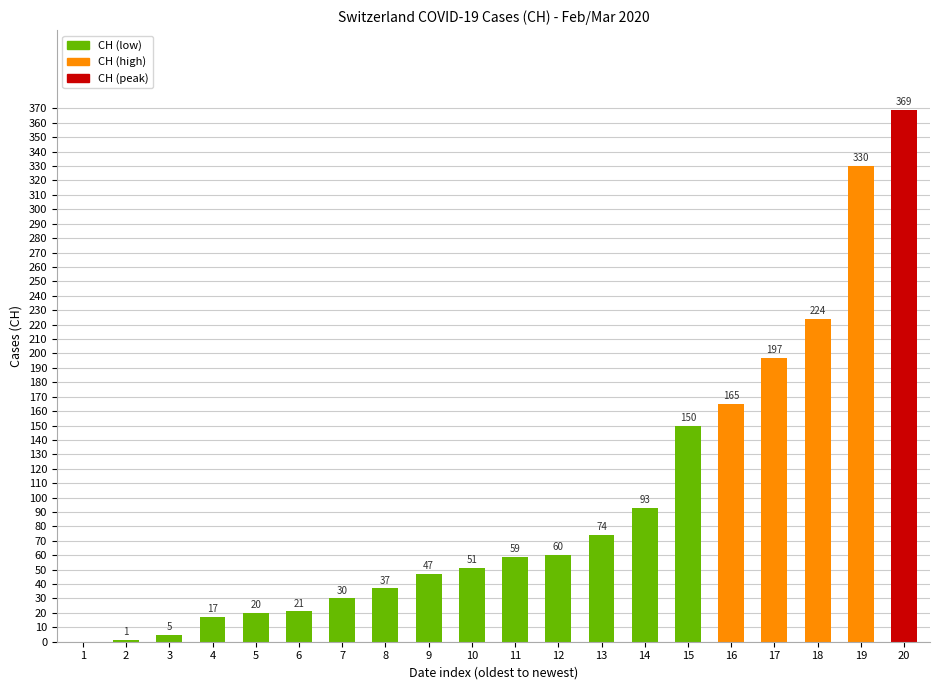

Between 20 and 9, which is larger?

20